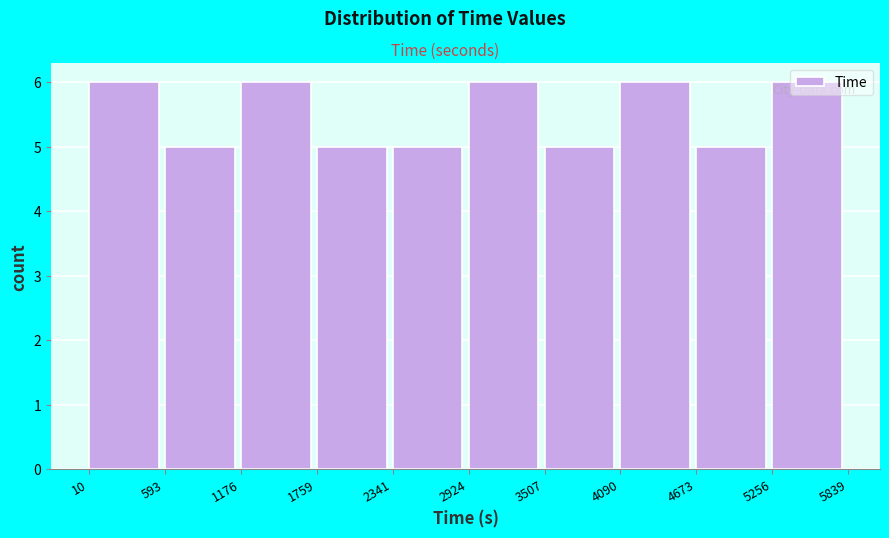

What is the height of the bar covering 4090 to 4673 on the x-axis? The values are not printed on the chart, so give them approximately, as read against the axis.

6